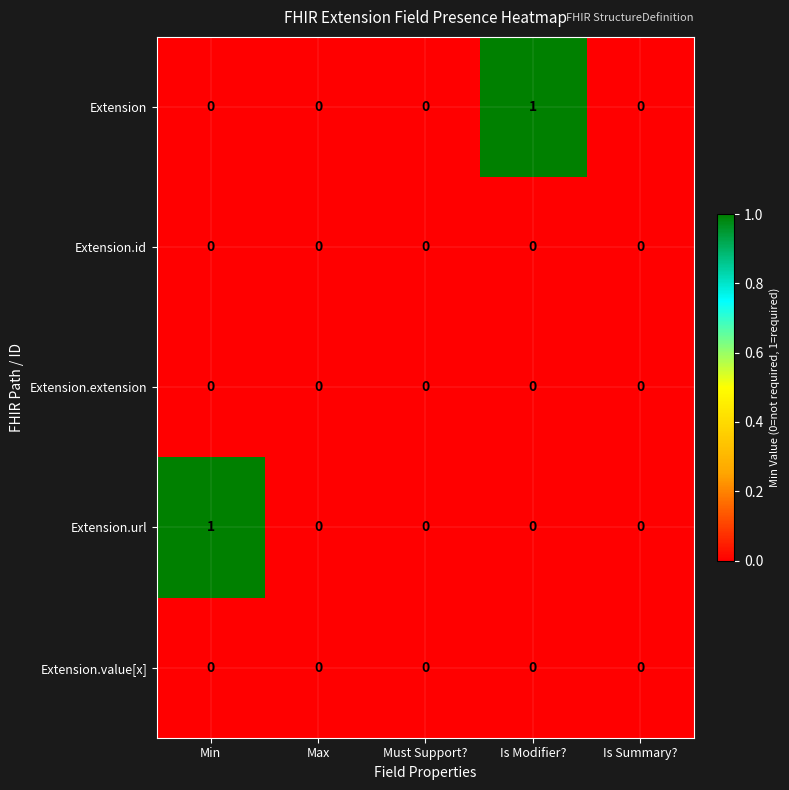

How many categories are shown in the chart?

5